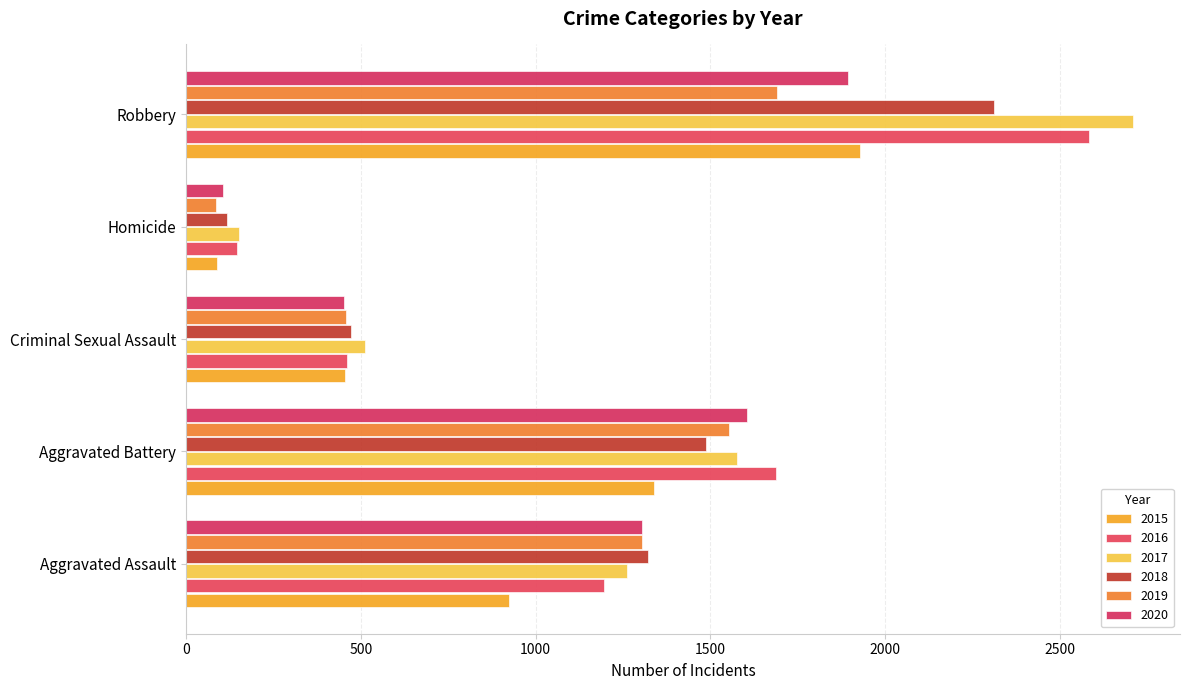

What position from the left is Aggravated Battery?

2